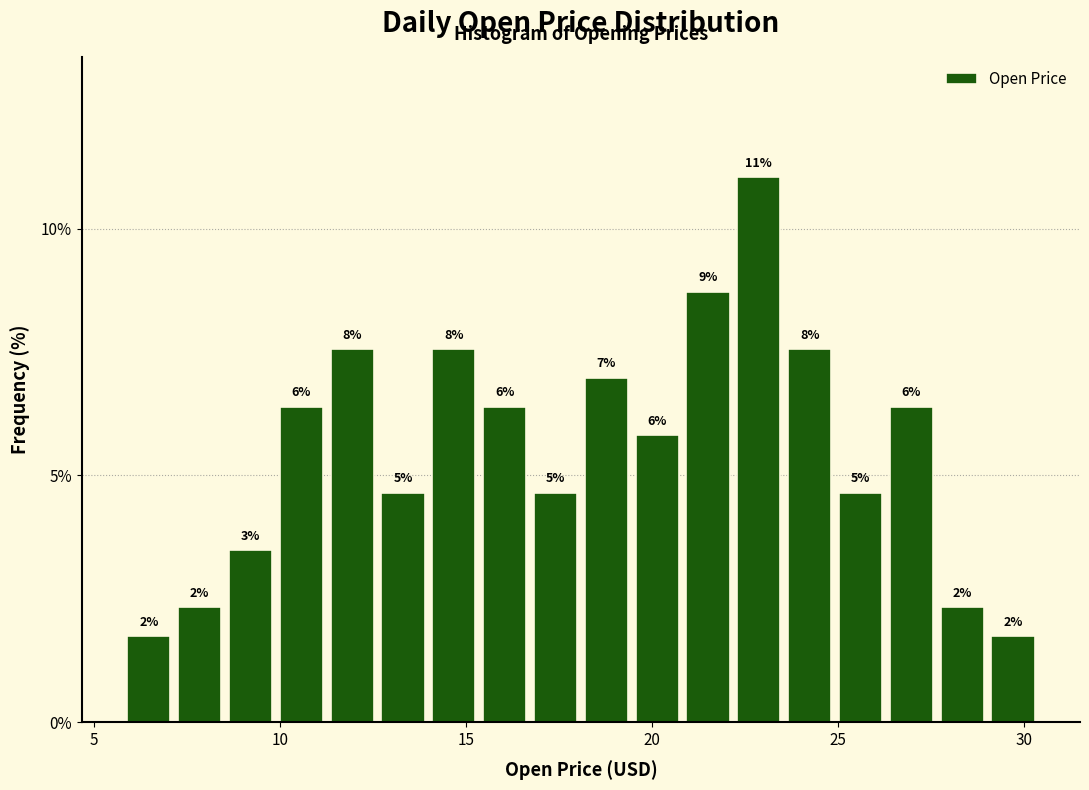

Around what value on the x-axis is the tallest bar? Give the approximate position of its centre, as read against the axis.

23.0